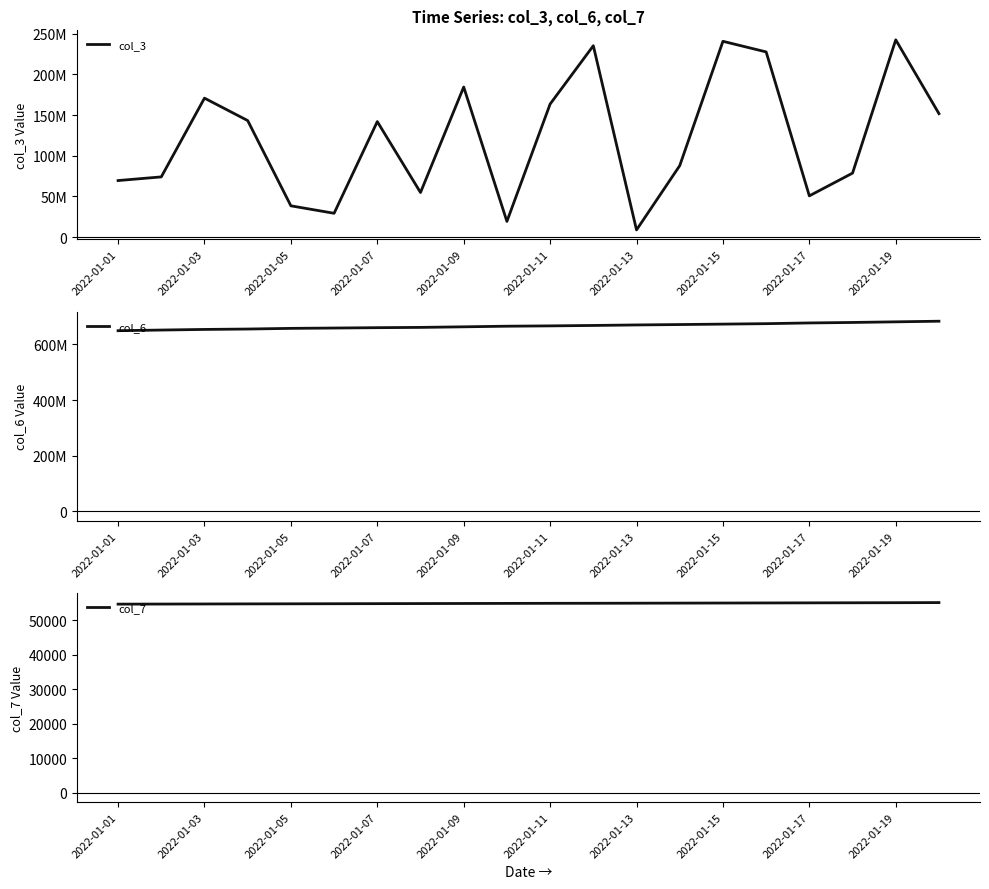

What is the spread (max minus min) of values at 11?

668245037